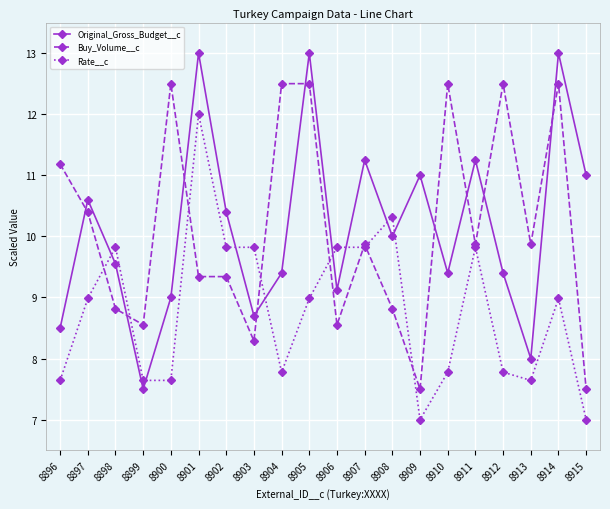

What is the sum of all Buy_Volume__c values?

202.9